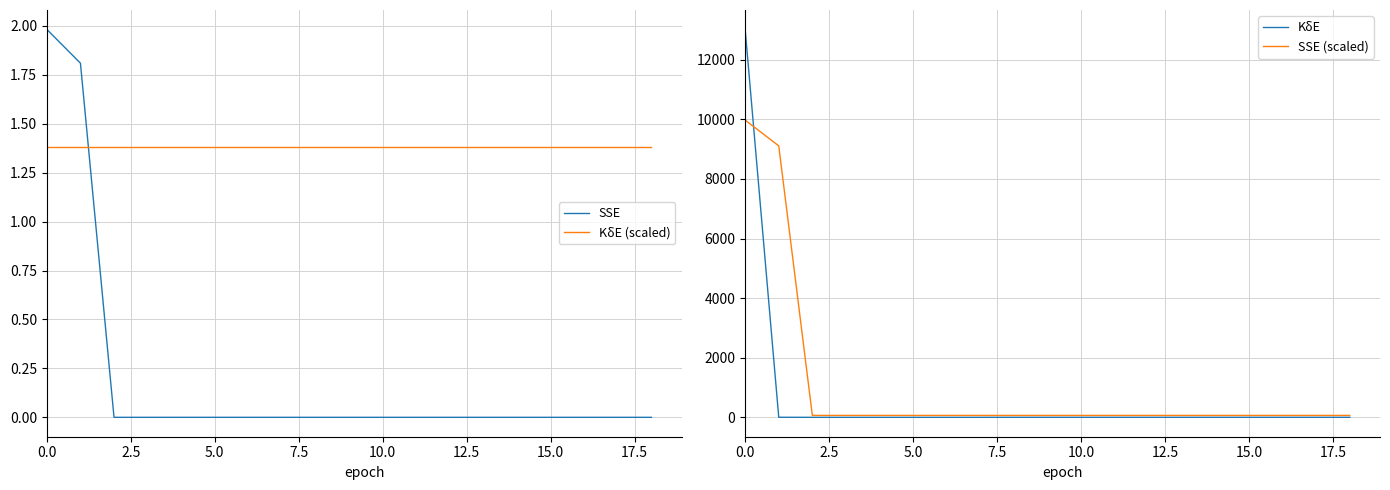

True or false: SSE and KδE (scaled) intersect in this chart.

True